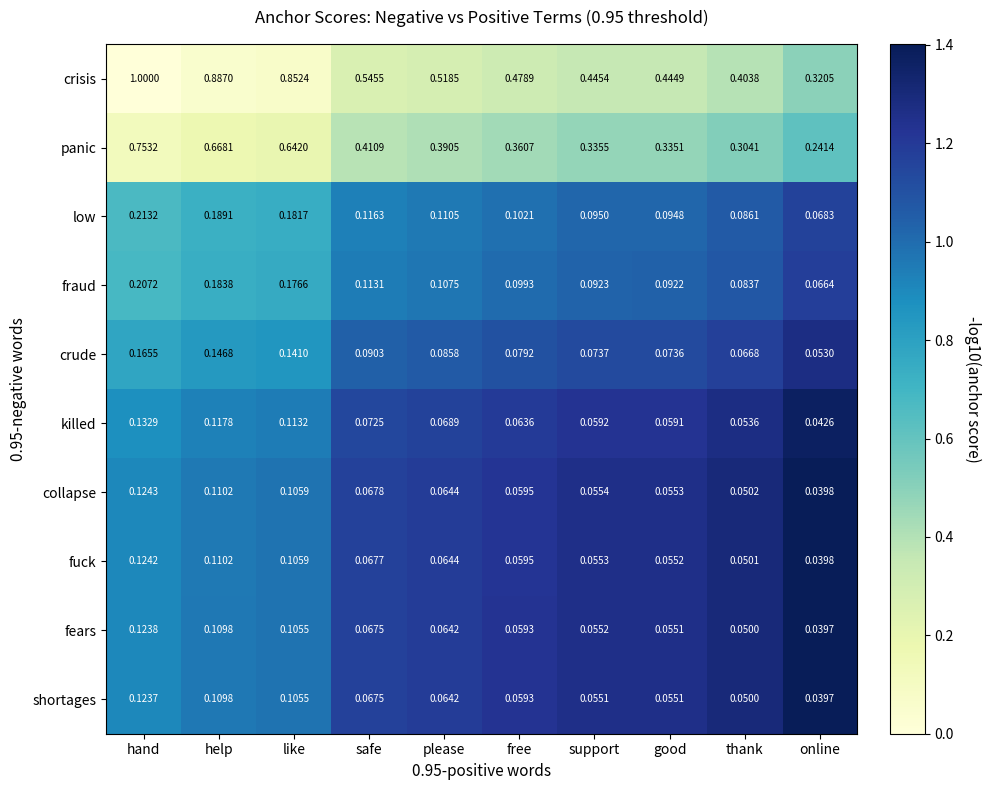

Which category has the highest value across all series?

hand